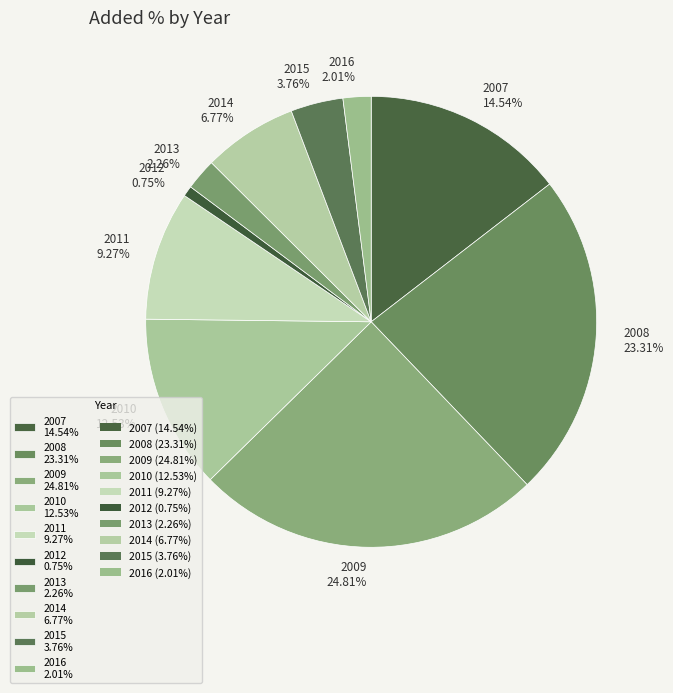

The 2014 slice represents 7% of the pie. True or false?

True